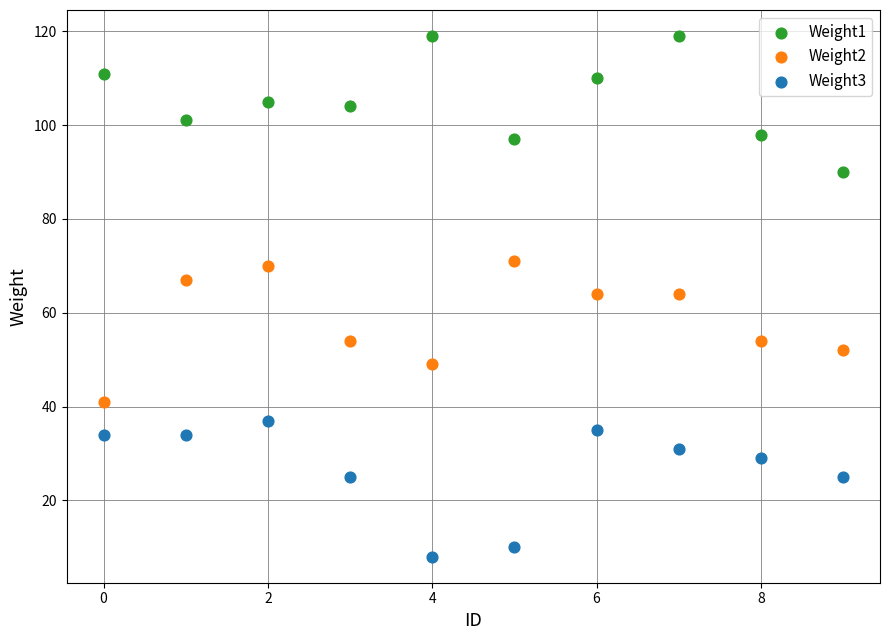

Across all data points, what is the range of Y values (max minus min)?

111